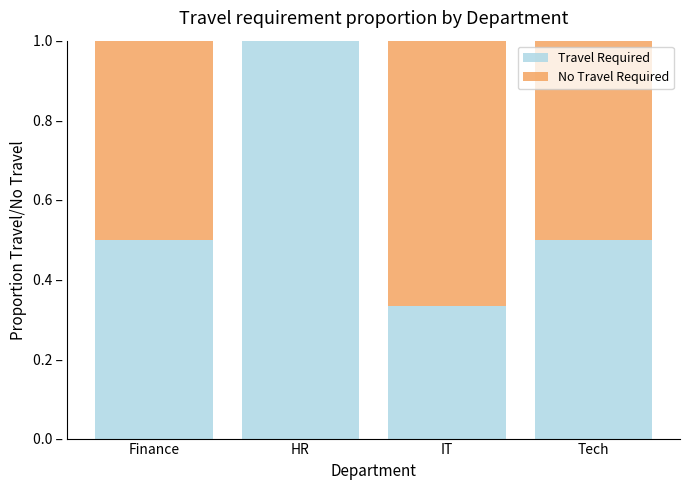

Which series has the largest range (max minus min)?

Travel Required